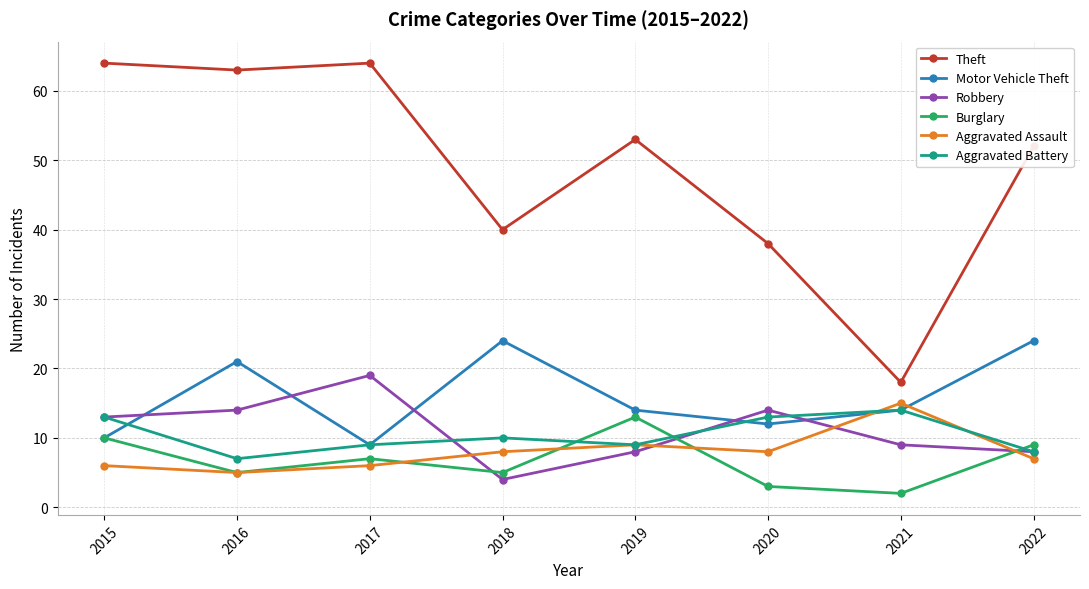

What is the minimum value shown in the chart?

2